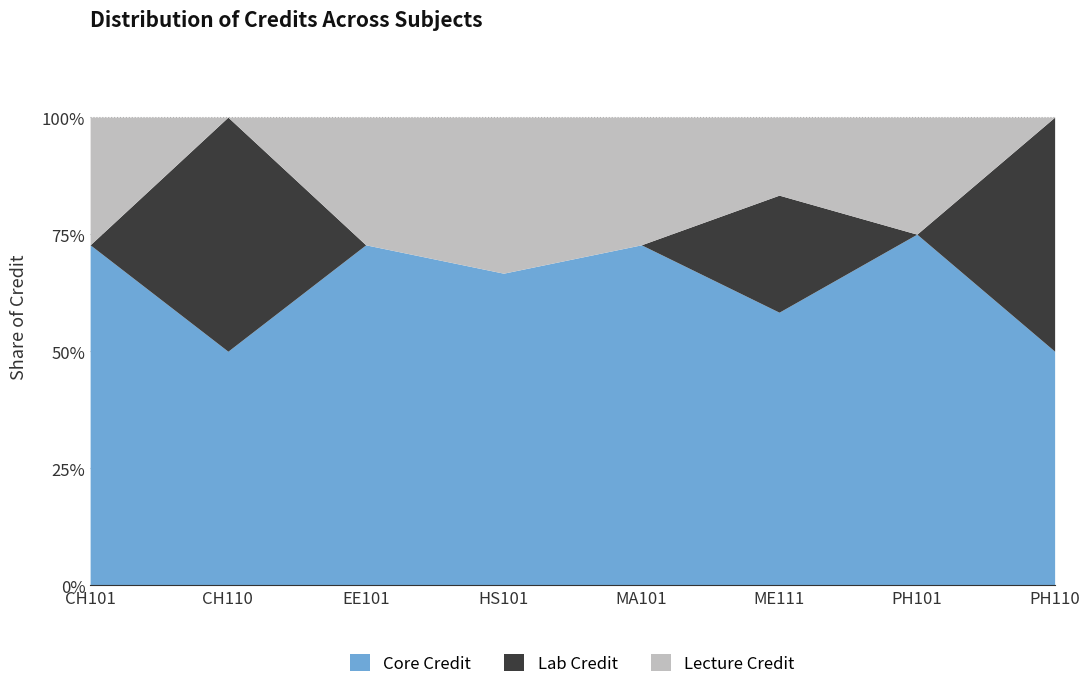

Reading right to left, what are all the values shown in this chart?

Core Credit: PH110=3	PH101=6	ME111=7	MA101=8	HS101=6	EE101=8	CH110=3	CH101=8
Lab Credit: PH110=3	PH101=0	ME111=3	MA101=0	HS101=0	EE101=0	CH110=3	CH101=0
Lecture Credit: PH110=0	PH101=2	ME111=2	MA101=3	HS101=3	EE101=3	CH110=0	CH101=3